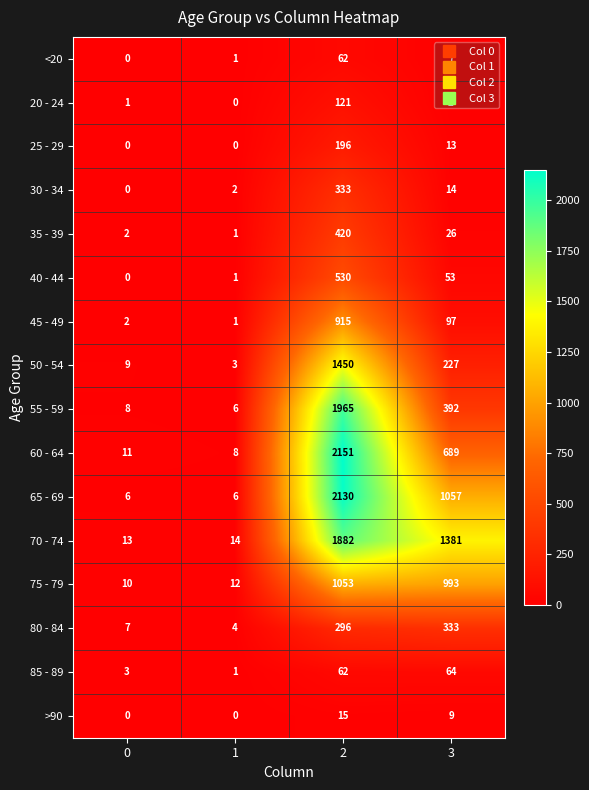

What is the total value across all series at 2?

13581